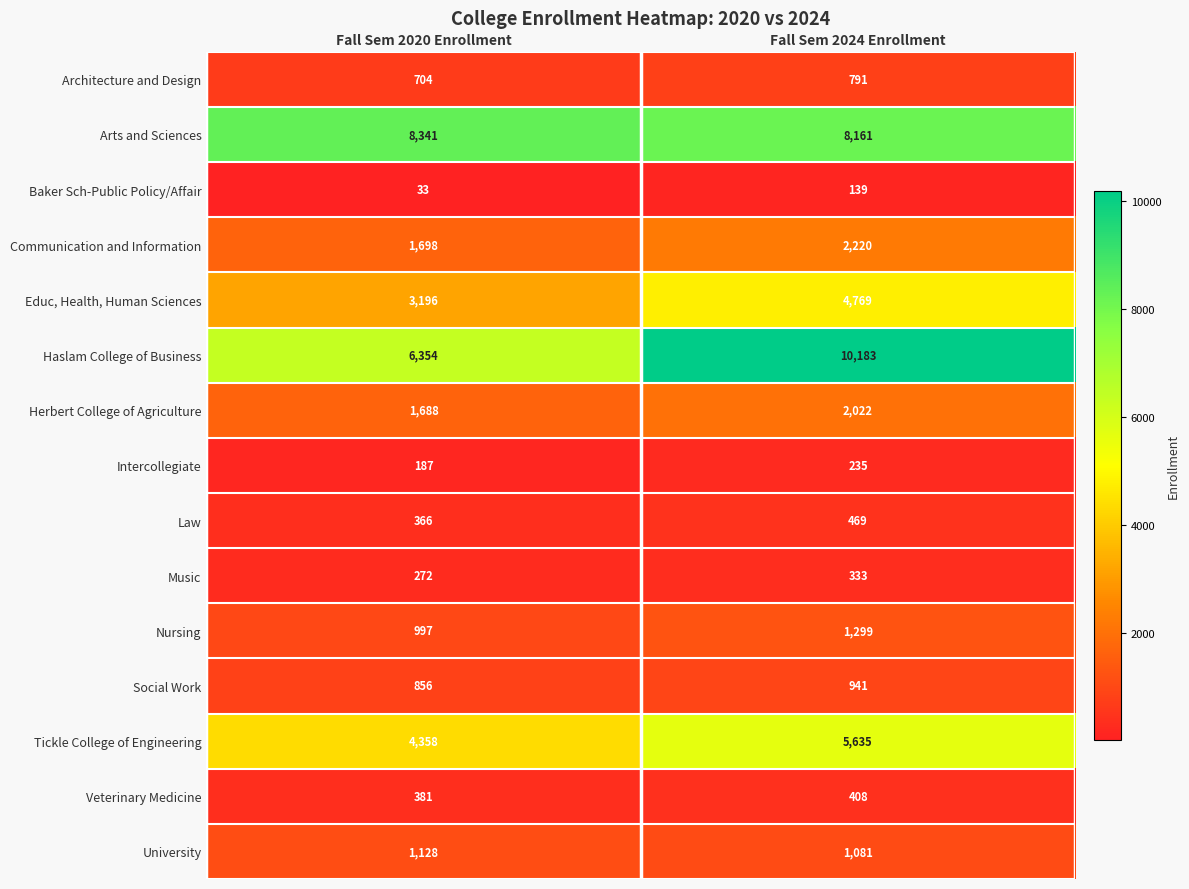

At which category is the sum across all series the highest?

Fall Sem 2024 Enrollment